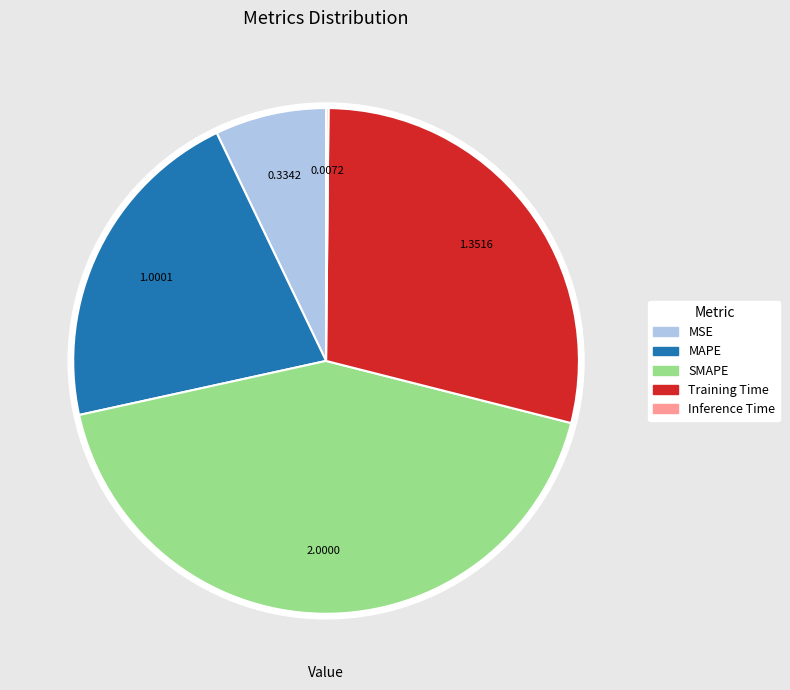

Does Training Time represent more than half of the total?

No